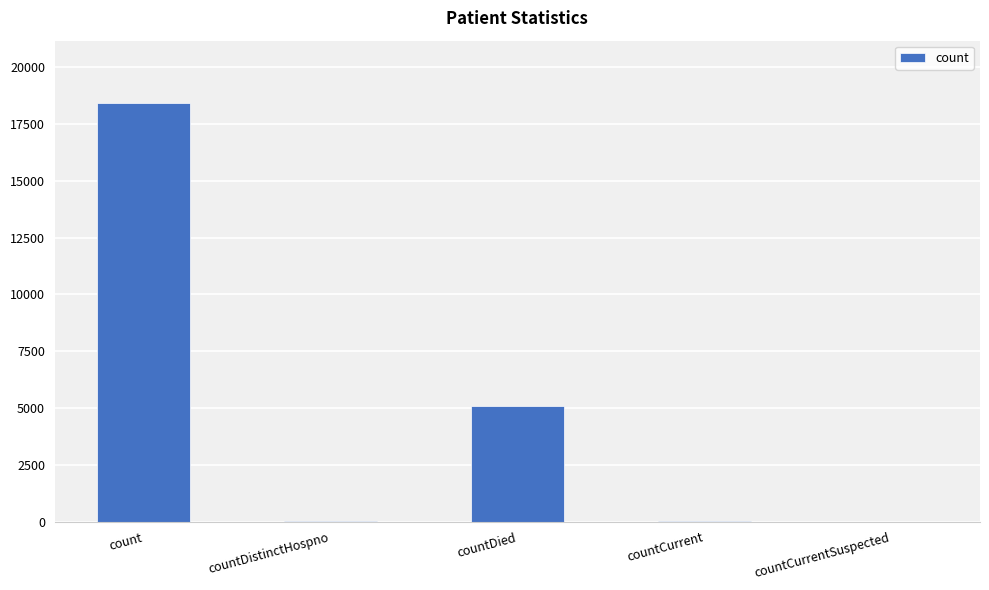

Are the bars grouped side by side (vs. stacked)?

No